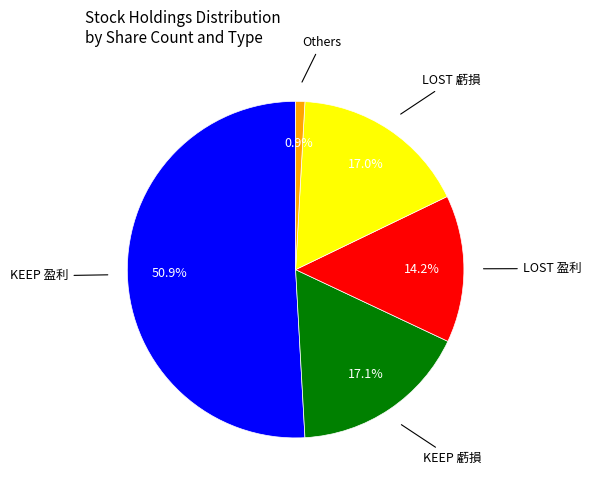

Does any single category account for the majority?

Yes